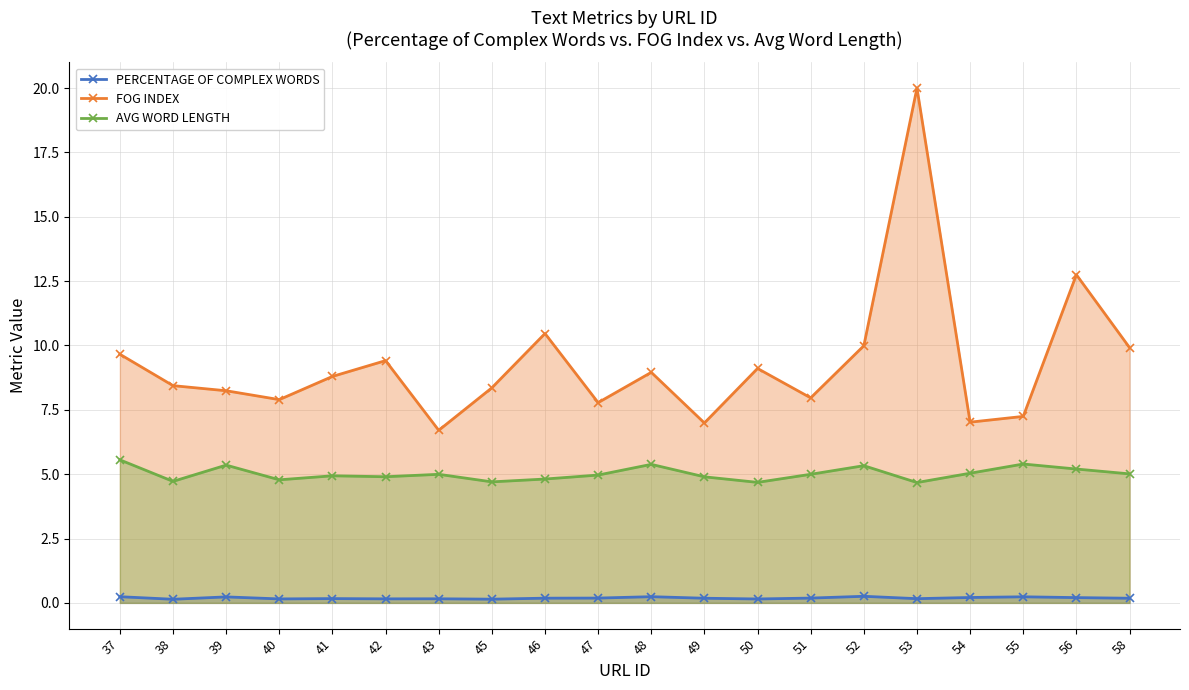

Rank the series by their average value, from highest to lowest.

FOG INDEX, AVG WORD LENGTH, PERCENTAGE OF COMPLEX WORDS